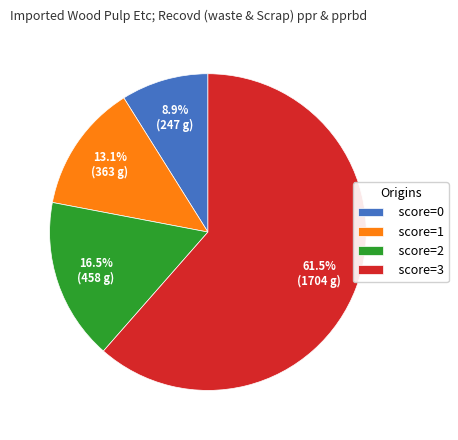

Does score=3 represent more than half of the total?

Yes